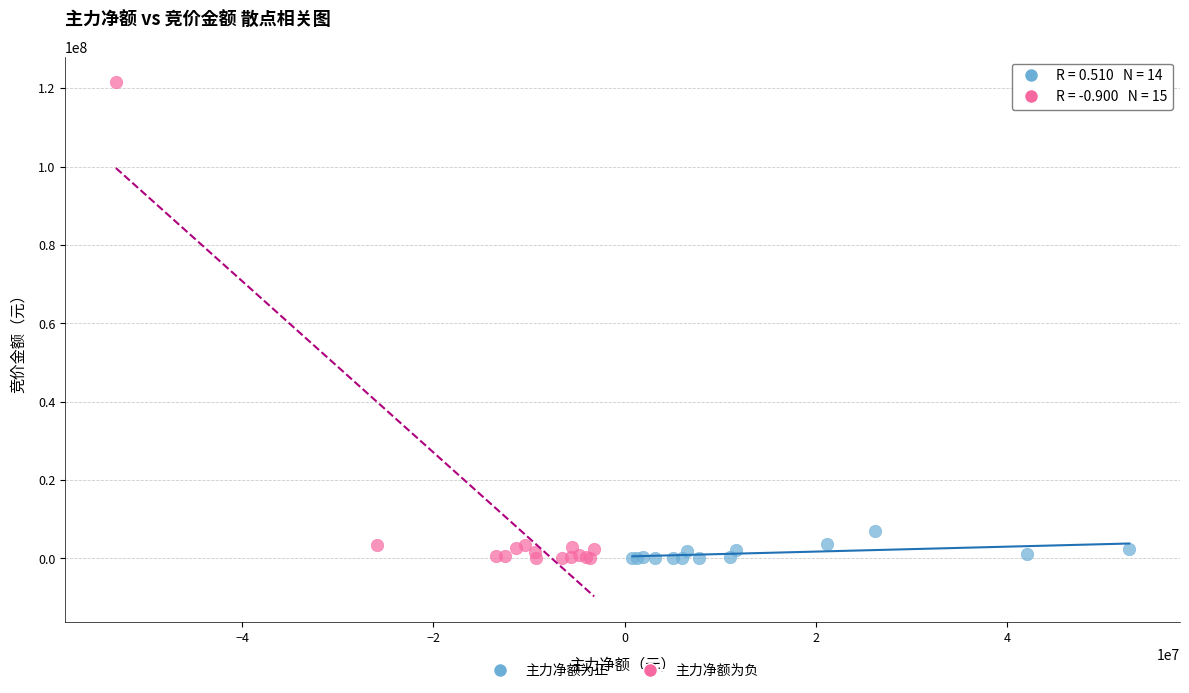

Which series has the largest Y range (max minus min)?

主力净额为负